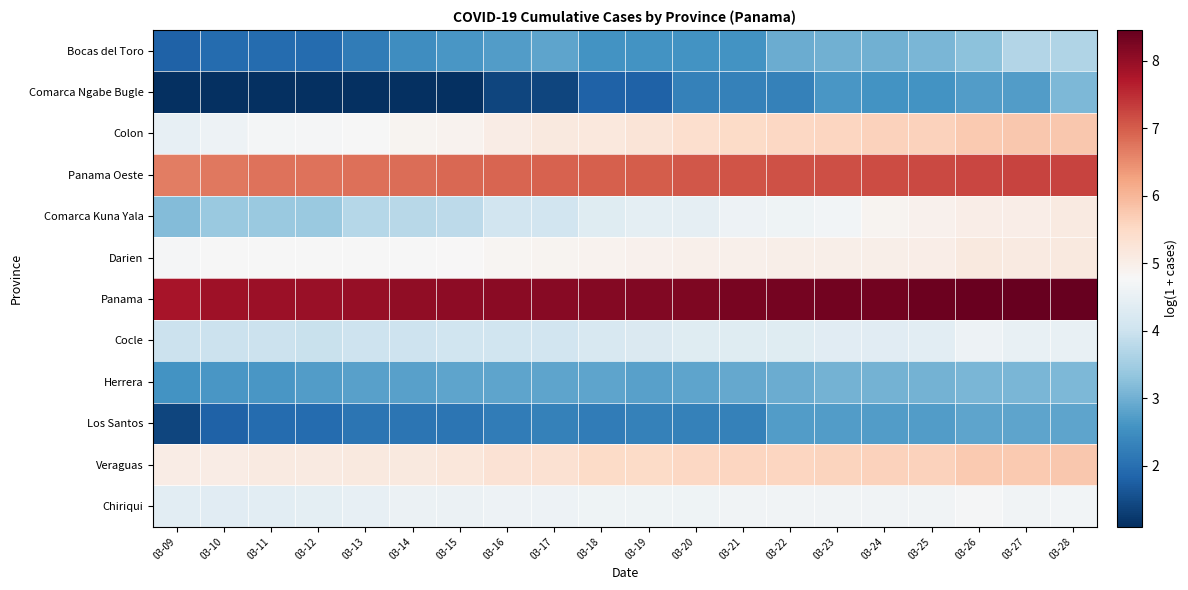

Reading left to right, what are all the values shown in this chart?

Bocas del Toro: 03-09=1.8	03-10=1.9	03-11=1.9	03-12=1.9	03-13=2.2	03-14=2.5	03-15=2.6	03-16=2.7	03-17=2.8	03-18=2.6	03-19=2.6	03-20=2.6	03-21=2.6	03-22=2.9	03-23=3.0	03-24=3.0	03-25=3.1	03-26=3.3	03-27=3.7	03-28=3.7
Comarca Ngabe Bugle: 03-09=1.1	03-10=1.1	03-11=1.1	03-12=1.1	03-13=1.1	03-14=1.1	03-15=1.1	03-16=1.4	03-17=1.4	03-18=1.8	03-19=1.8	03-20=2.3	03-21=2.3	03-22=2.3	03-23=2.6	03-24=2.6	03-25=2.6	03-26=2.7	03-27=2.7	03-28=3.1
Colon: 03-09=4.5	03-10=4.6	03-11=4.7	03-12=4.7	03-13=4.8	03-14=4.9	03-15=4.9	03-16=5.0	03-17=5.1	03-18=5.2	03-19=5.2	03-20=5.4	03-21=5.5	03-22=5.5	03-23=5.6	03-24=5.6	03-25=5.6	03-26=5.7	03-27=5.8	03-28=5.8
Panama Oeste: 03-09=6.7	03-10=6.7	03-11=6.8	03-12=6.8	03-13=6.8	03-14=6.8	03-15=6.9	03-16=6.9	03-17=6.9	03-18=7.0	03-19=7.0	03-20=7.1	03-21=7.1	03-22=7.1	03-23=7.1	03-24=7.2	03-25=7.2	03-26=7.2	03-27=7.2	03-28=7.3
Comarca Kuna Yala: 03-09=3.2	03-10=3.4	03-11=3.4	03-12=3.4	03-13=3.7	03-14=3.8	03-15=3.8	03-16=4.1	03-17=4.1	03-18=4.3	03-19=4.4	03-20=4.4	03-21=4.6	03-22=4.6	03-23=4.7	03-24=4.9	03-25=4.9	03-26=5.0	03-27=5.0	03-28=5.1
Darien: 03-09=4.7	03-10=4.8	03-11=4.8	03-12=4.8	03-13=4.8	03-14=4.8	03-15=4.8	03-16=4.9	03-17=4.9	03-18=4.9	03-19=4.9	03-20=5.0	03-21=5.0	03-22=5.0	03-23=5.0	03-24=5.0	03-25=5.0	03-26=5.1	03-27=5.1	03-28=5.1
Panama: 03-09=7.8	03-10=7.9	03-11=7.9	03-12=7.9	03-13=8.0	03-14=8.0	03-15=8.1	03-16=8.1	03-17=8.1	03-18=8.1	03-19=8.2	03-20=8.2	03-21=8.3	03-22=8.3	03-23=8.3	03-24=8.3	03-25=8.4	03-26=8.4	03-27=8.4	03-28=8.5
Cocle: 03-09=4.0	03-10=4.0	03-11=4.0	03-12=4.0	03-13=4.0	03-14=4.0	03-15=4.0	03-16=4.0	03-17=4.1	03-18=4.2	03-19=4.2	03-20=4.3	03-21=4.3	03-22=4.3	03-23=4.4	03-24=4.4	03-25=4.4	03-26=4.6	03-27=4.5	03-28=4.5
Herrera: 03-09=2.6	03-10=2.6	03-11=2.6	03-12=2.7	03-13=2.8	03-14=2.8	03-15=2.8	03-16=2.8	03-17=2.8	03-18=2.8	03-19=2.8	03-20=2.8	03-21=2.9	03-22=2.9	03-23=3.0	03-24=3.0	03-25=3.0	03-26=3.1	03-27=3.1	03-28=3.1
Los Santos: 03-09=1.4	03-10=1.8	03-11=1.9	03-12=1.9	03-13=2.1	03-14=2.1	03-15=2.1	03-16=2.2	03-17=2.3	03-18=2.2	03-19=2.3	03-20=2.3	03-21=2.3	03-22=2.7	03-23=2.7	03-24=2.7	03-25=2.7	03-26=2.8	03-27=2.8	03-28=2.8
Veraguas: 03-09=5.1	03-10=5.1	03-11=5.1	03-12=5.1	03-13=5.1	03-14=5.1	03-15=5.2	03-16=5.3	03-17=5.3	03-18=5.5	03-19=5.5	03-20=5.5	03-21=5.6	03-22=5.6	03-23=5.6	03-24=5.6	03-25=5.6	03-26=5.7	03-27=5.7	03-28=5.8
Chiriqui: 03-09=4.4	03-10=4.4	03-11=4.4	03-12=4.4	03-13=4.5	03-14=4.6	03-15=4.6	03-16=4.6	03-17=4.6	03-18=4.6	03-19=4.6	03-20=4.6	03-21=4.6	03-22=4.6	03-23=4.6	03-24=4.6	03-25=4.6	03-26=4.7	03-27=4.7	03-28=4.7